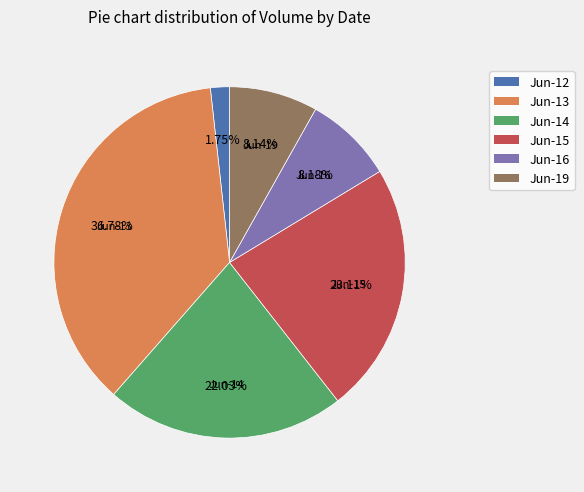

Does any single category account for the majority?

No